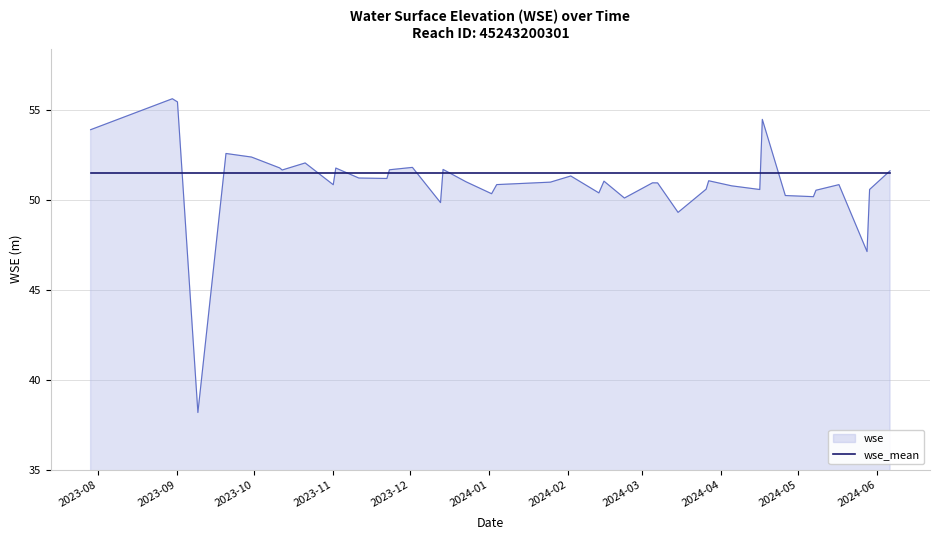

Rank the series by their maximum value, from lowest to highest.

wse_mean, wse